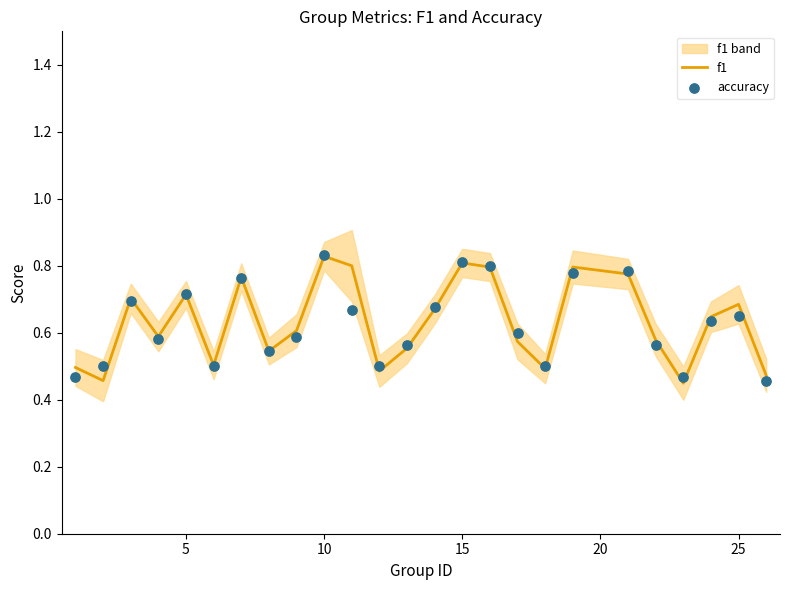

Is it true that f1 equals 1.2 at 15?

False